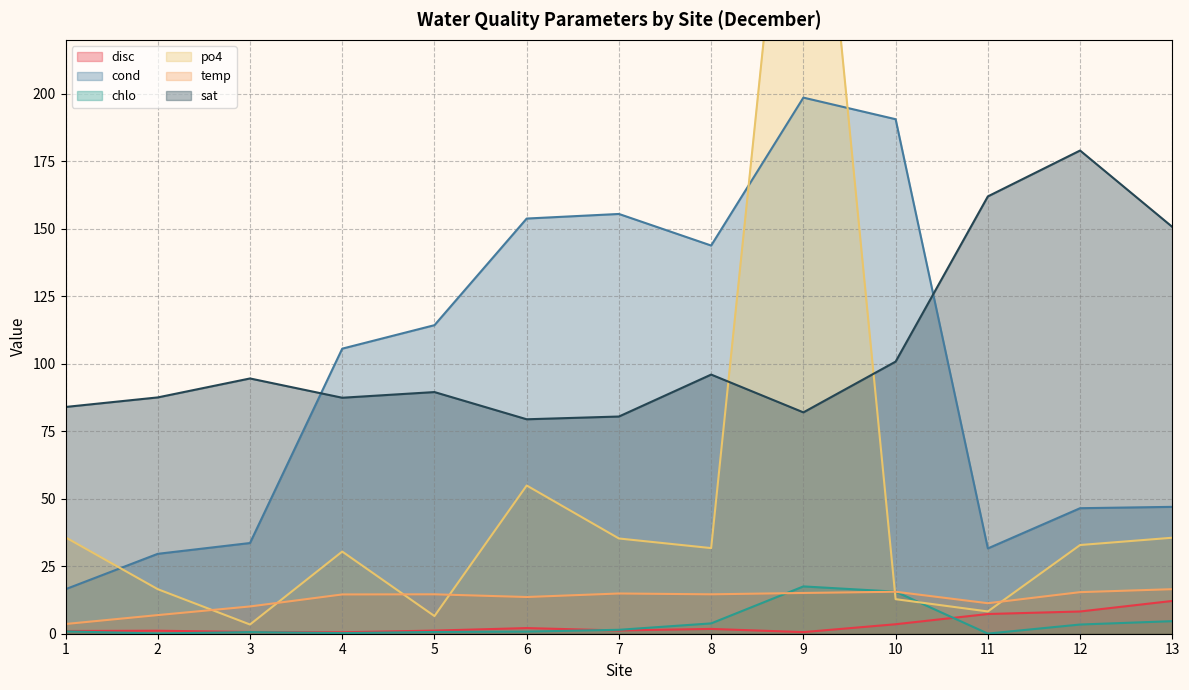

What is the sum of the temp values at 10 and 9?

30.6